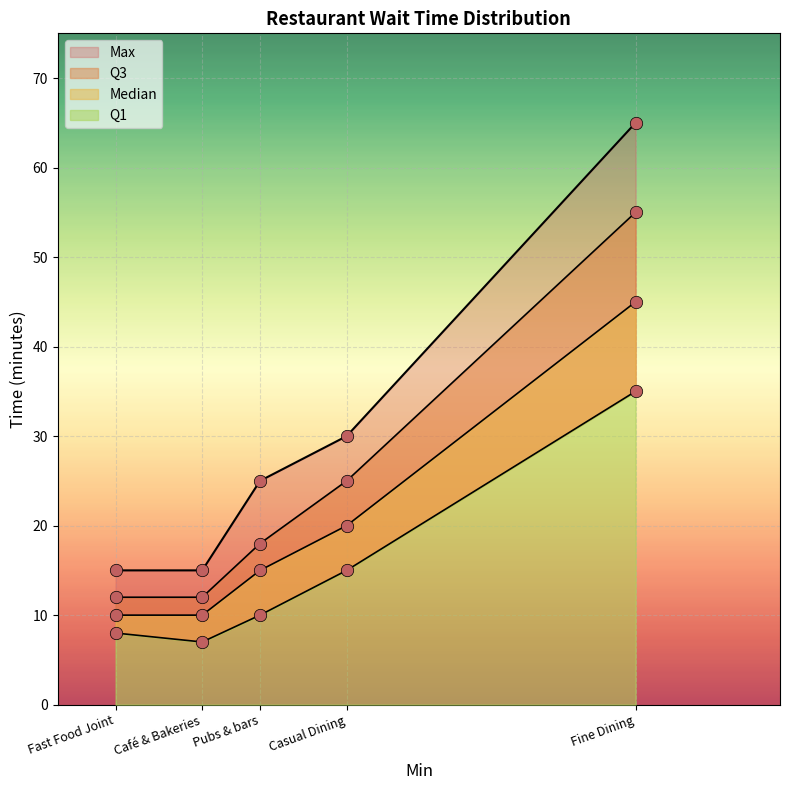

At which category is the sum across all series the highest?

Fine Dining